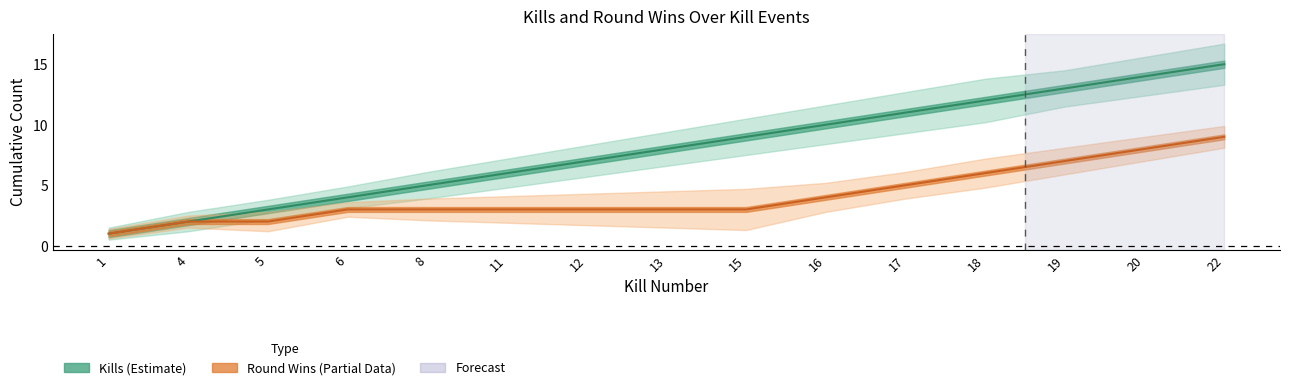

Is it true that Kills upper band equals 4.6 at 11?

False